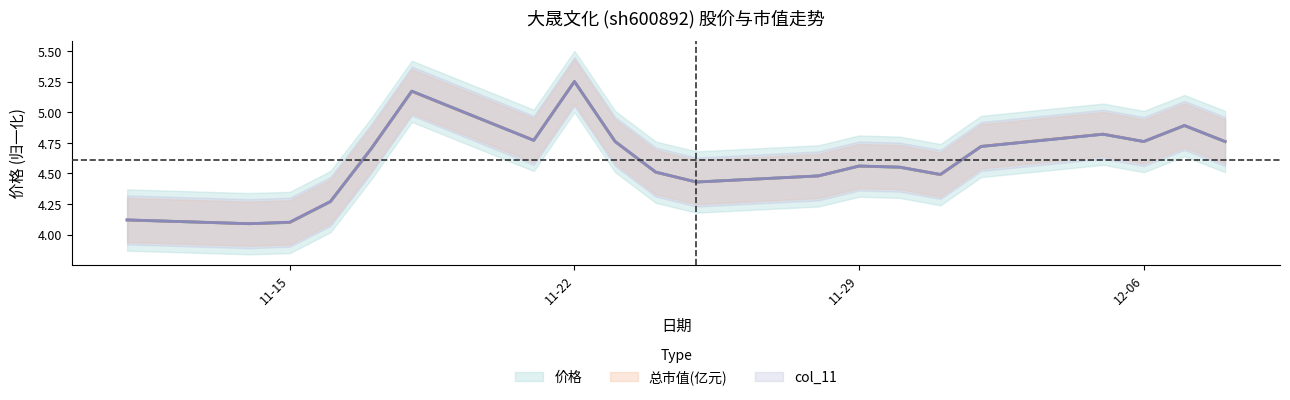

Is the value of col_11 at 2022-11-24 greater than the value of 总市值(亿元) at 2022-12-05?

No